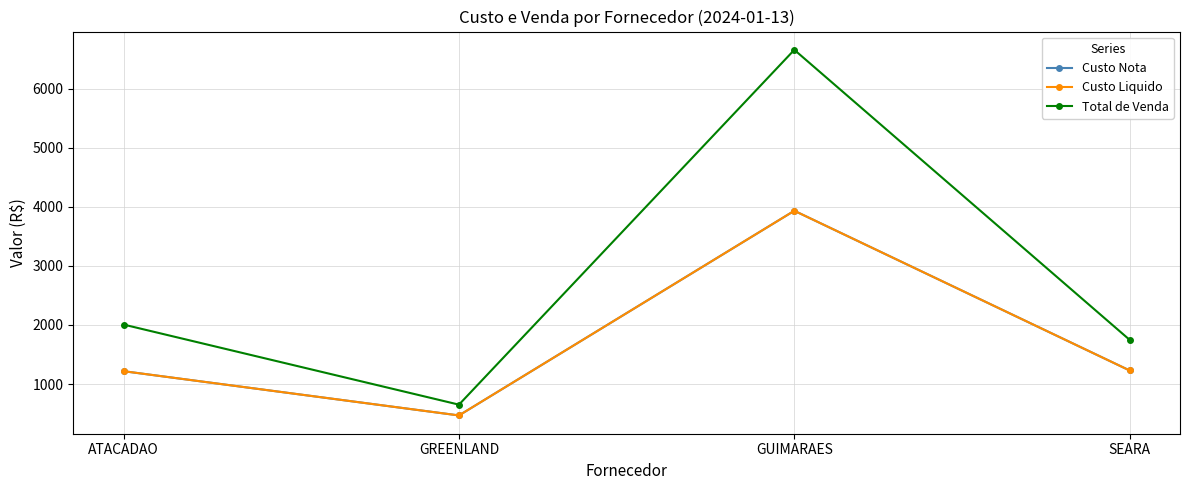

Is this an area chart (filled region under the line)?

No